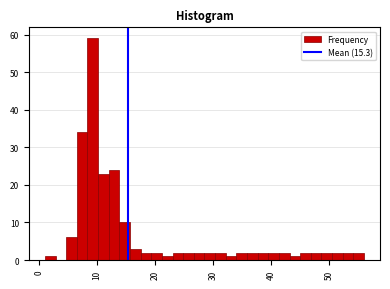

Around what value on the x-axis is the tallest bar? Give the approximate position of its centre, as read against the axis.

9